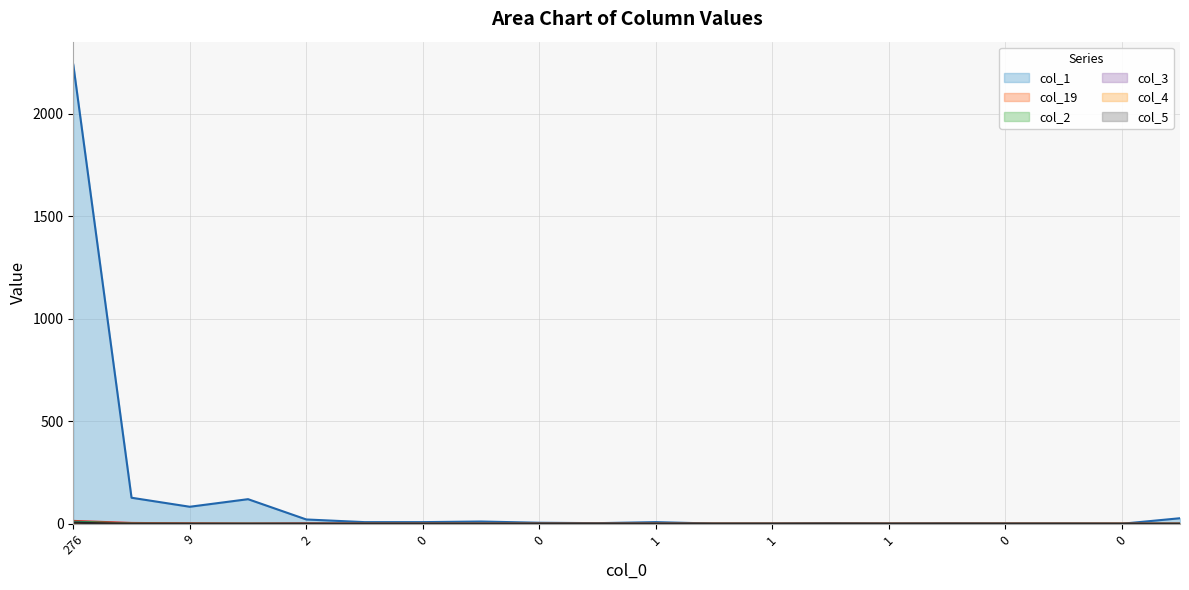

Which series has the largest total across all categories?

col_1